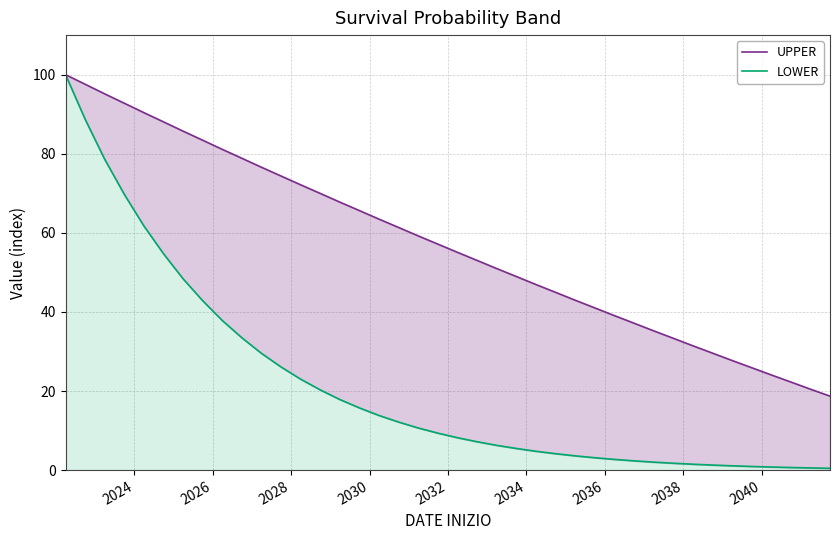

What are all the series names shown in the legend?

UPPER, LOWER